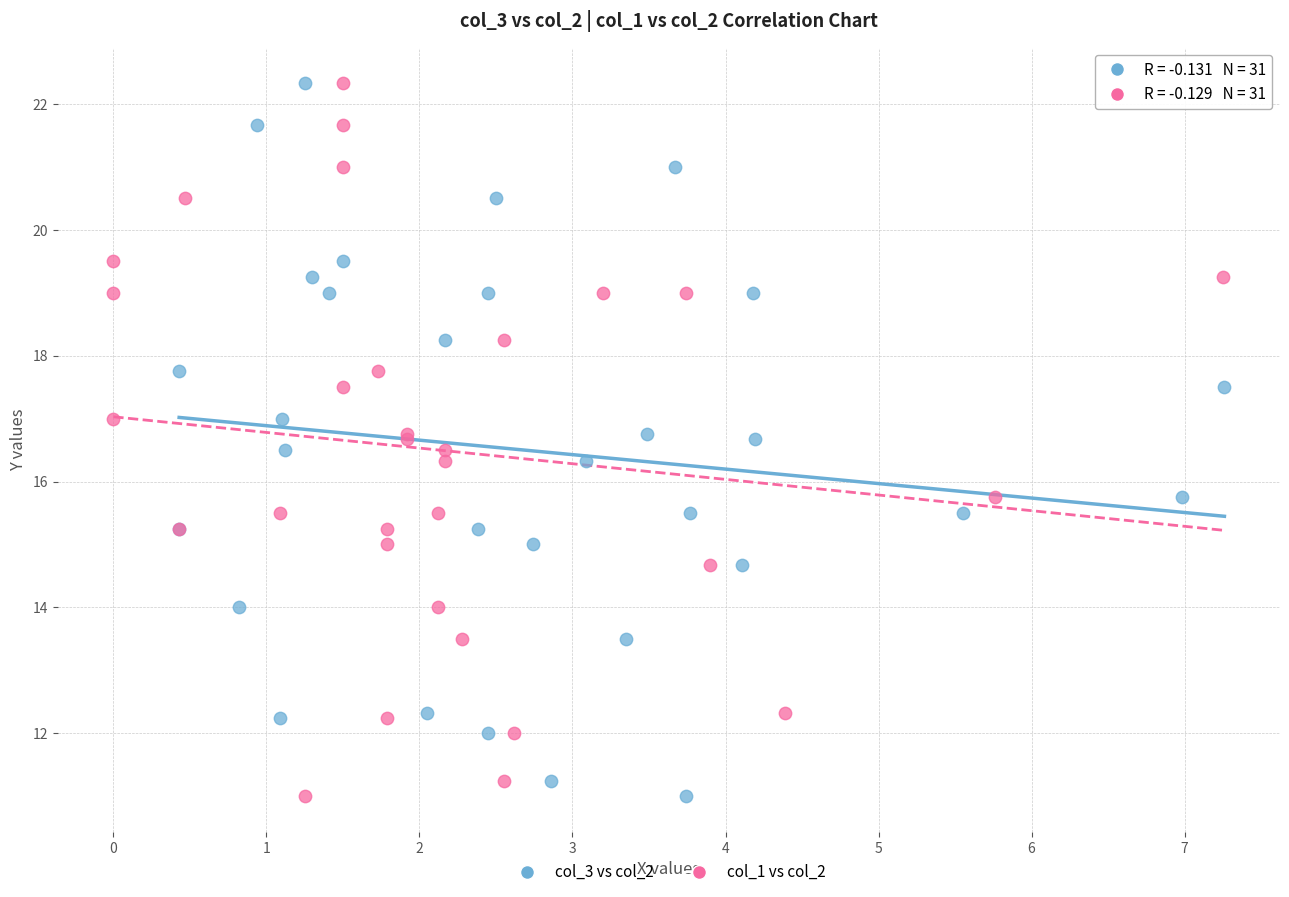

What are all the series names shown in the legend?

col_3 vs col_2, col_1 vs col_2